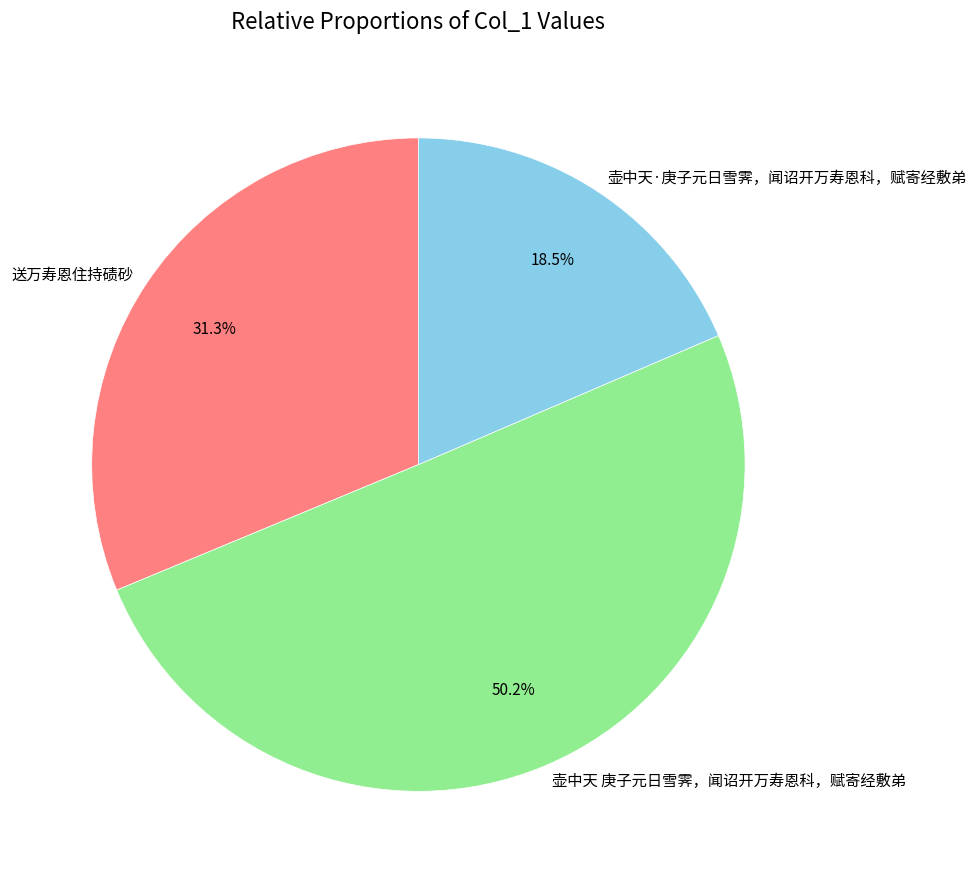

Which slice is the largest?

壶中天 庚子元日雪霁，闻诏开万寿恩科，赋寄经敷弟